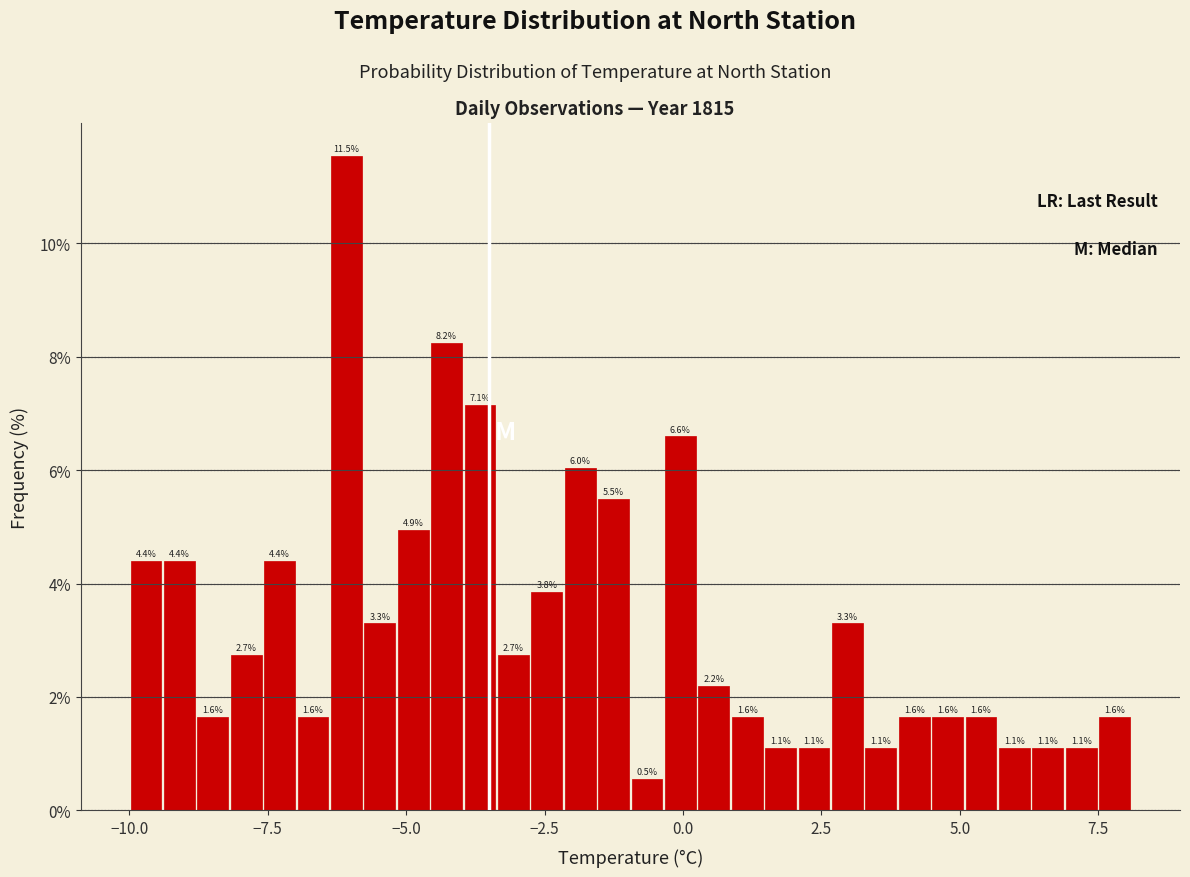

Read against the x-axis, roughly where is the centre of the tallest bar?

-6.0